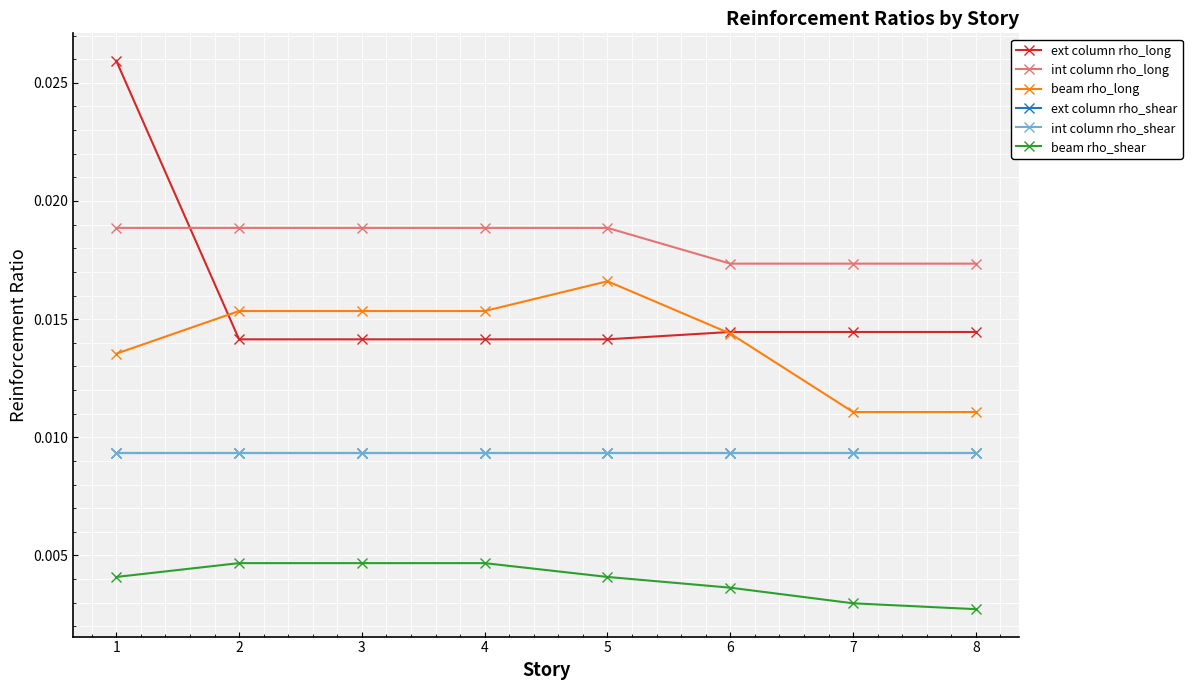

Does the chart have visible grid lines?

Yes